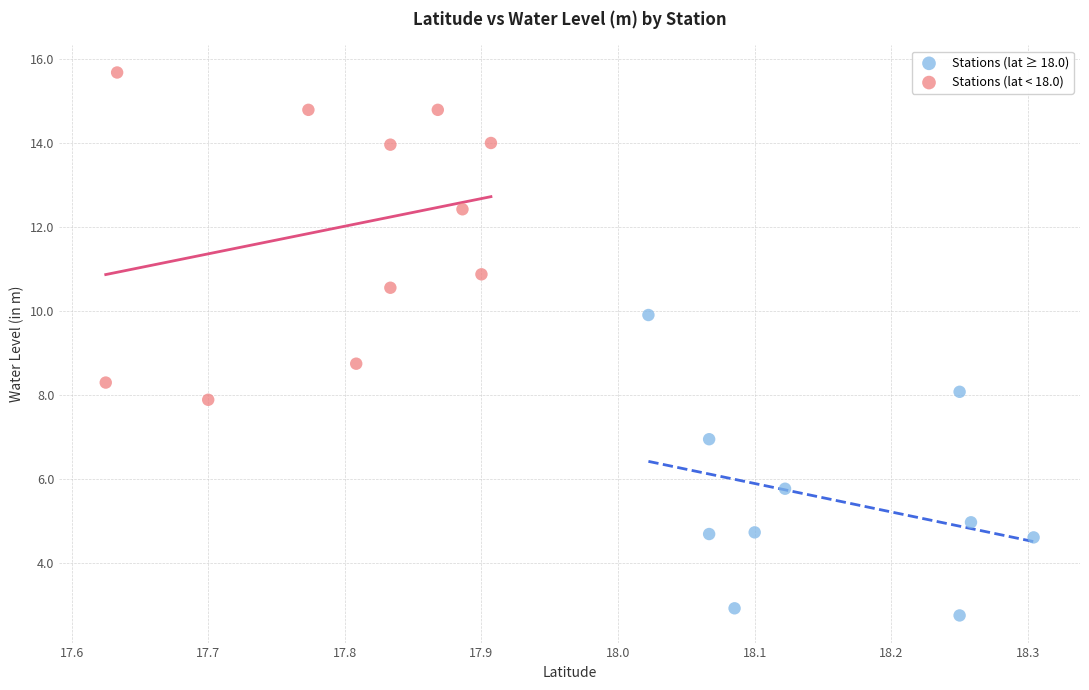

Which series has the widest spread of Y values?

Stations (lat < 18.0)